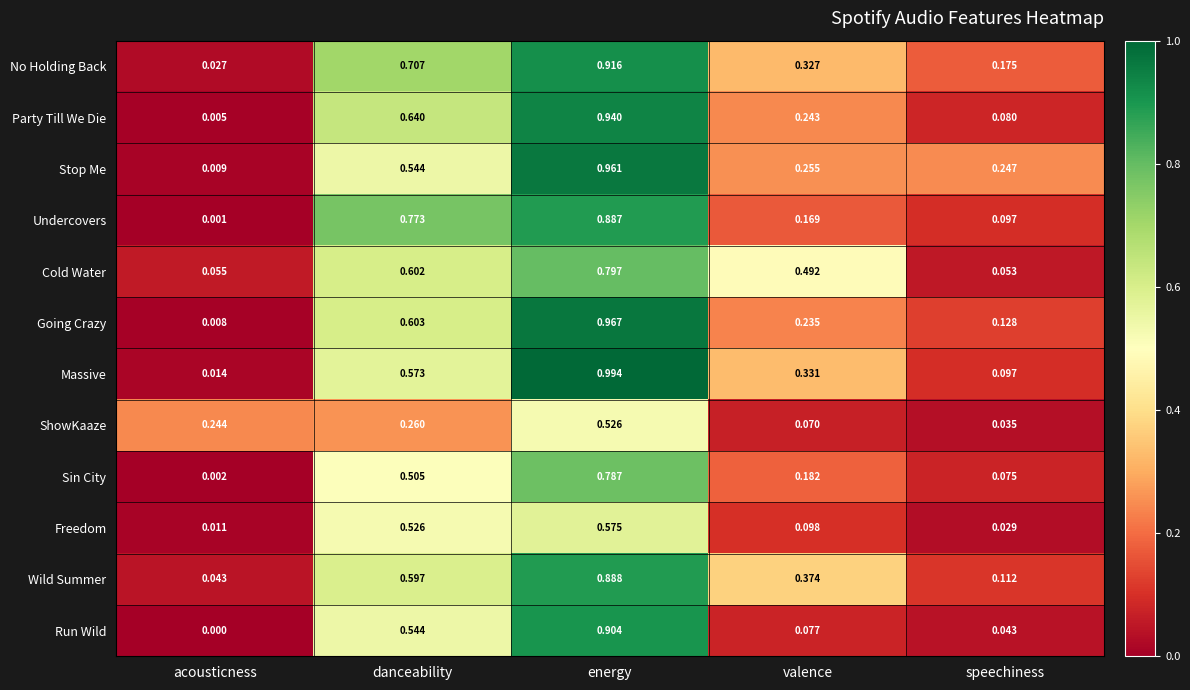

Rank the categories by Going Crazy value from lowest to highest.

acousticness, speechiness, valence, danceability, energy